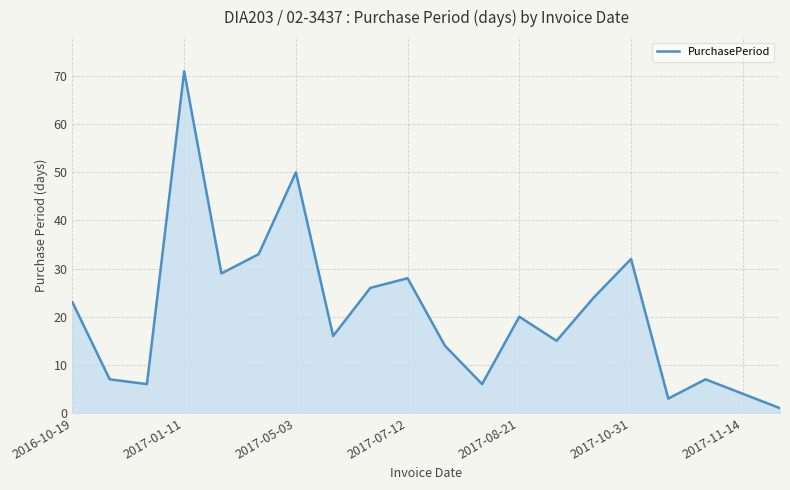

How many distinct data groups are displayed?

1